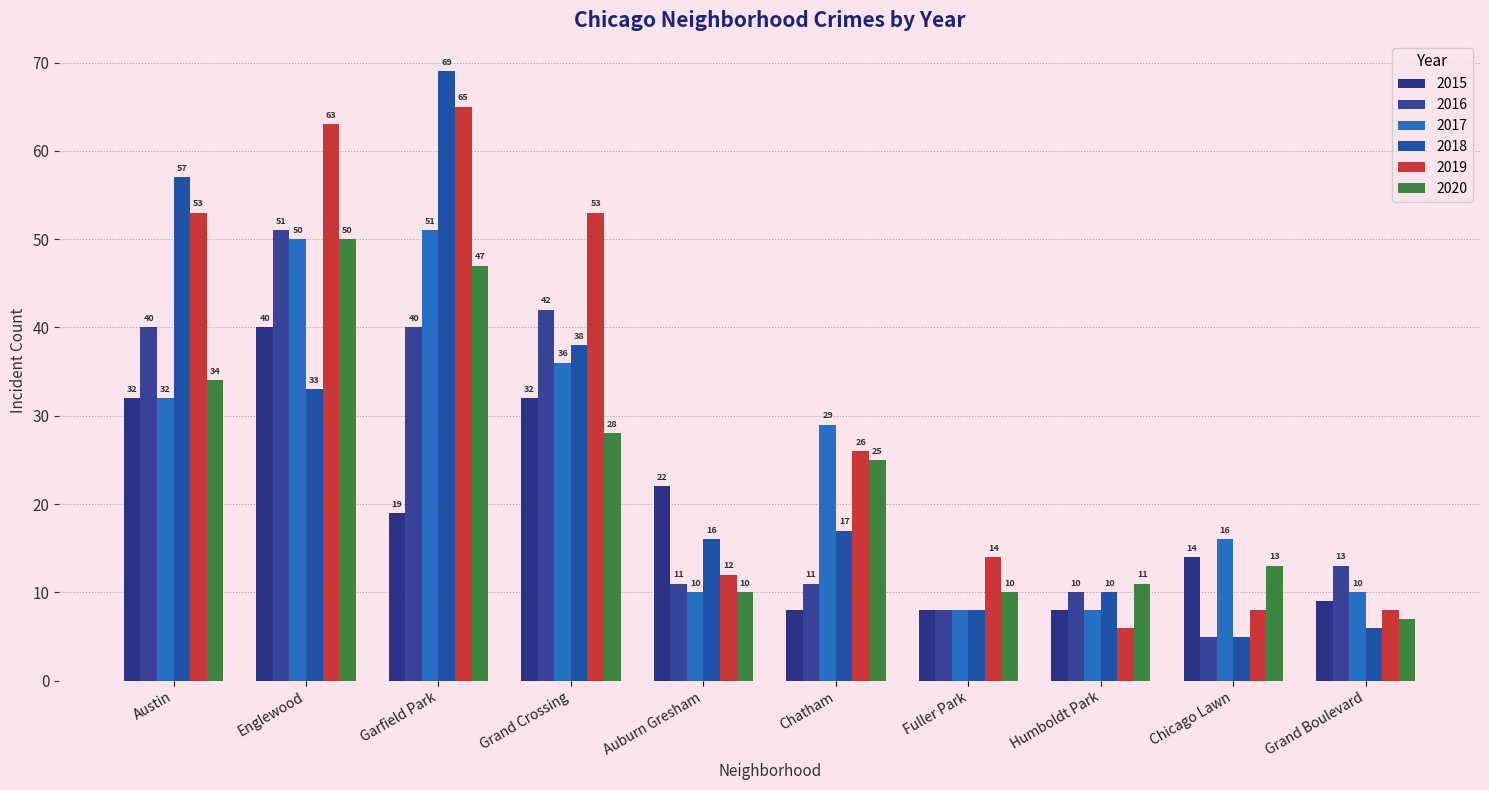

How many groups of bars are there?

10